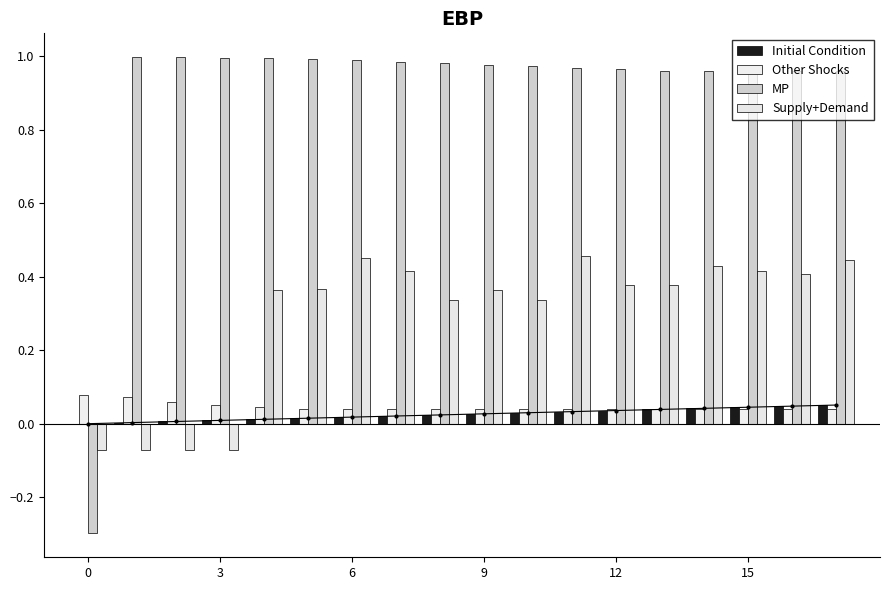

How many positive values does the MP series have?

17